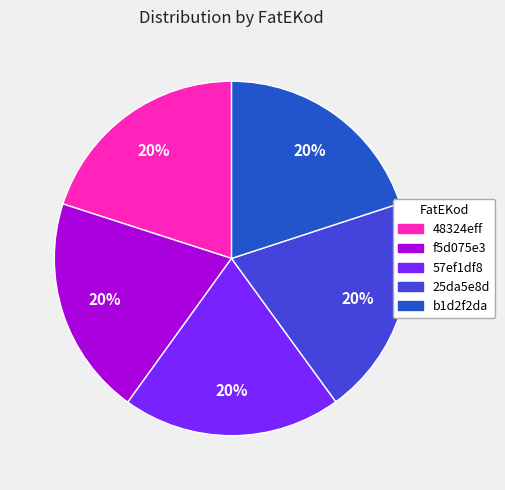

What percentage is the b1d2f2da slice, to the nearest percent?

20%